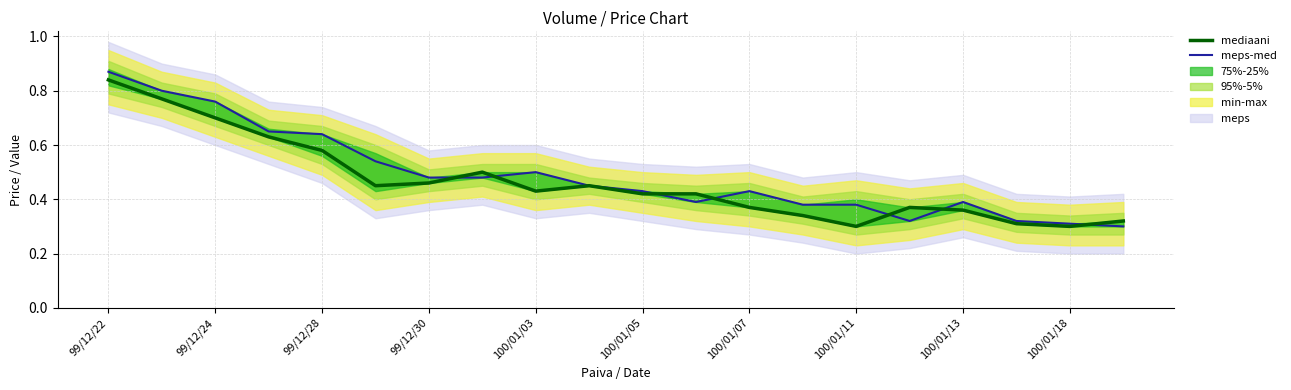

Which series has the widest spread of values?

meps-med